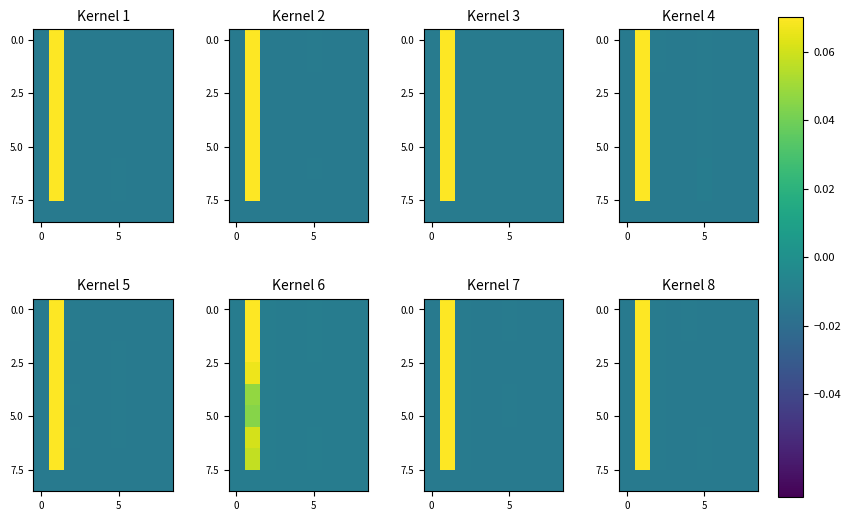

At how many categories does at least one series exceed 0?

1